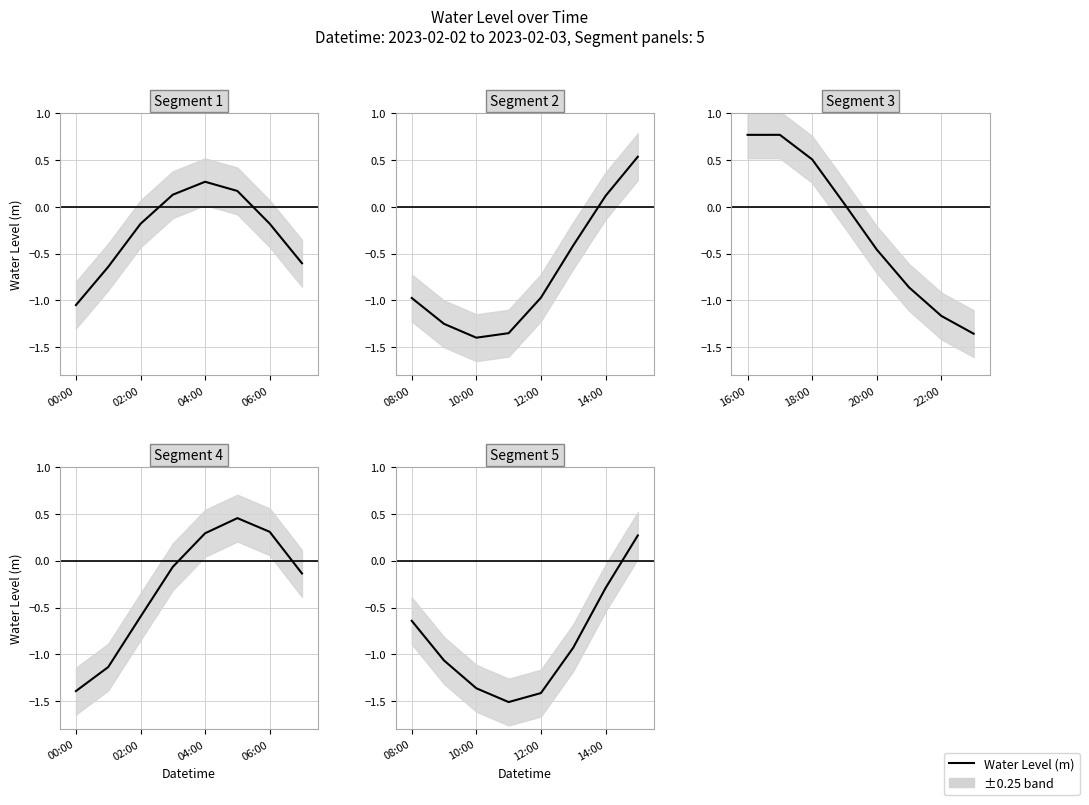

The value at 08:00 is -1.1. True or false?

False